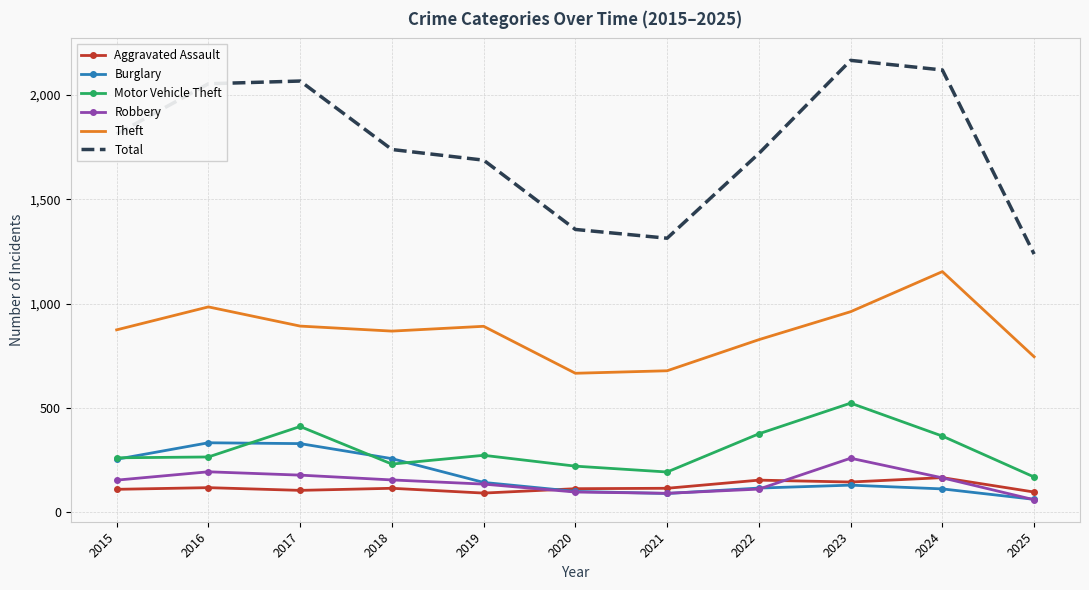

True or false: Robbery and Total intersect in this chart.

False